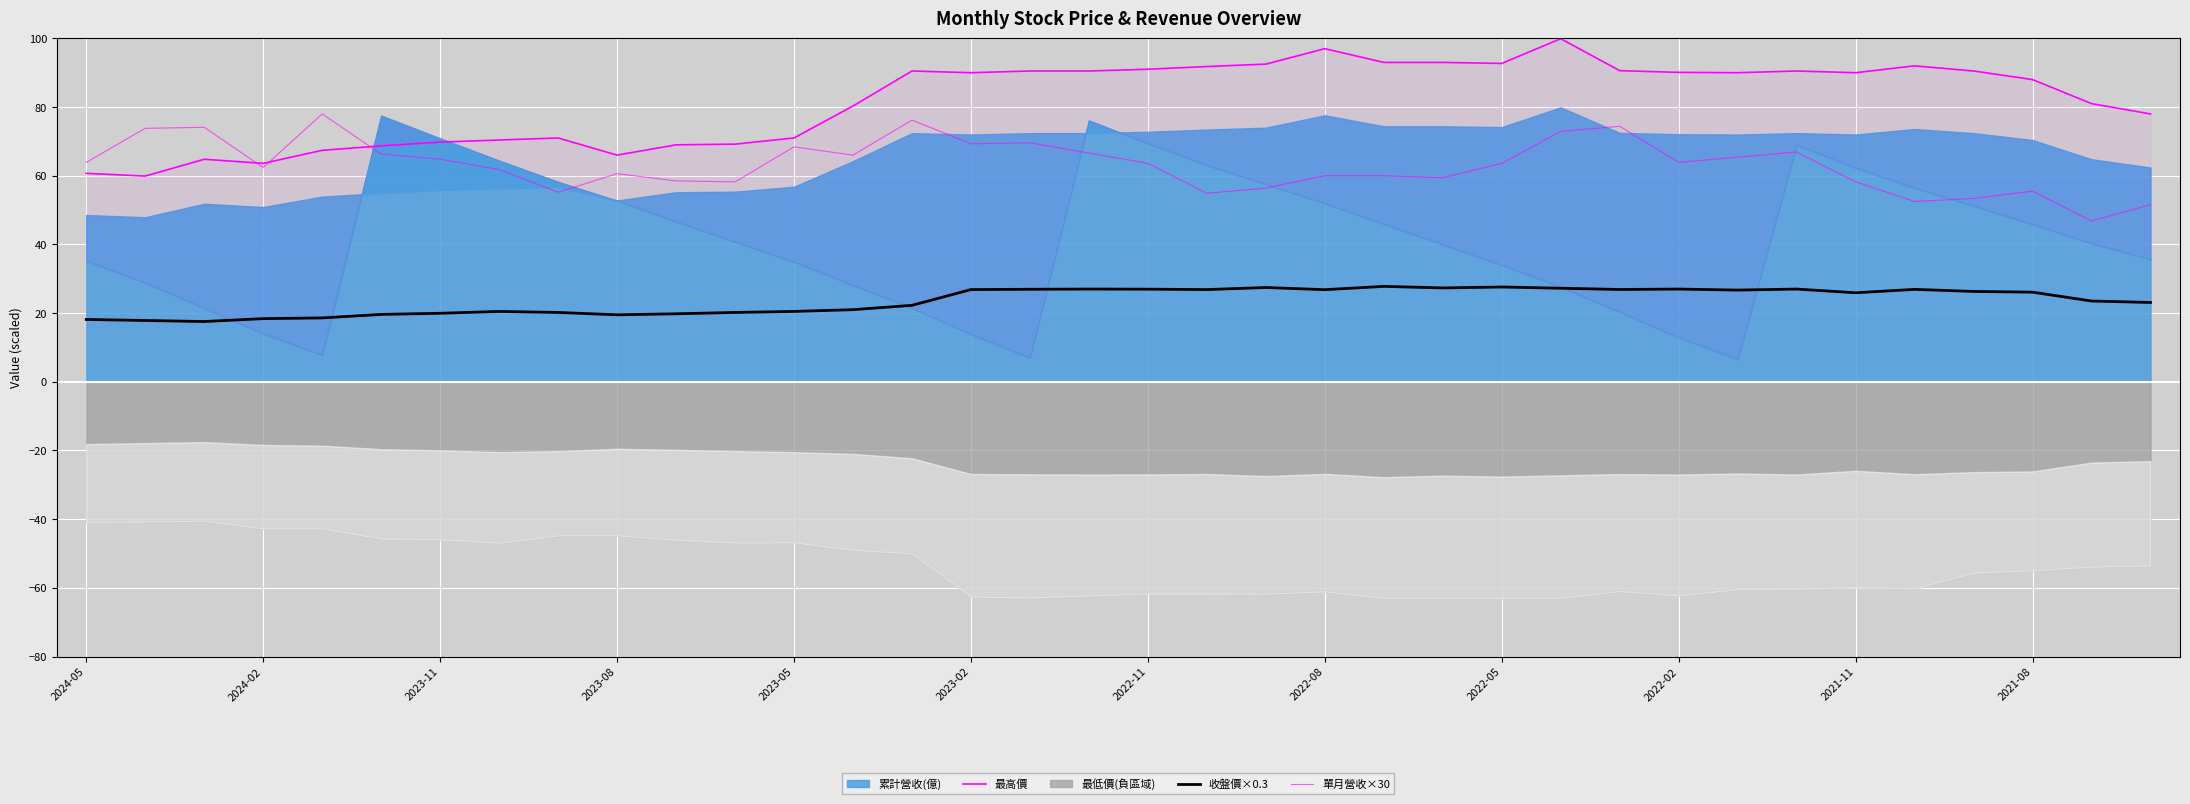

How many data points does each series have?

36